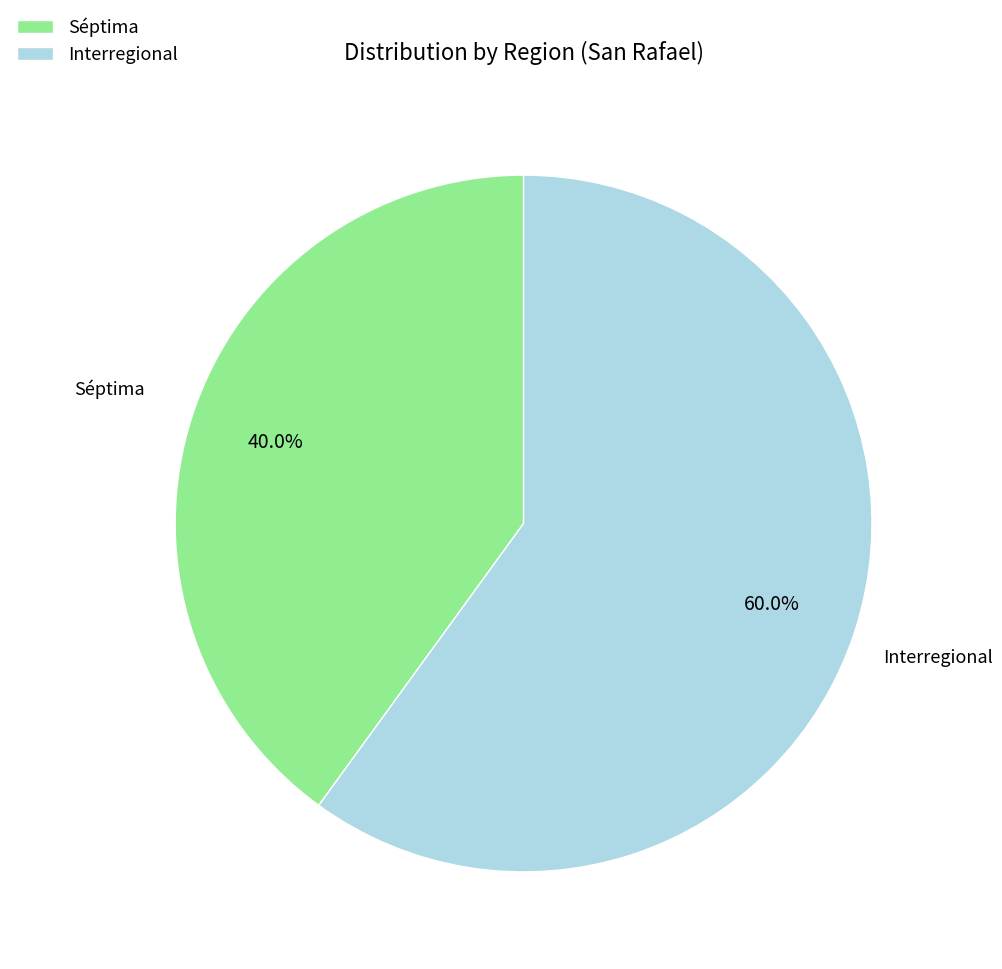

Rank the categories by value from lowest to highest.

Séptima, Interregional